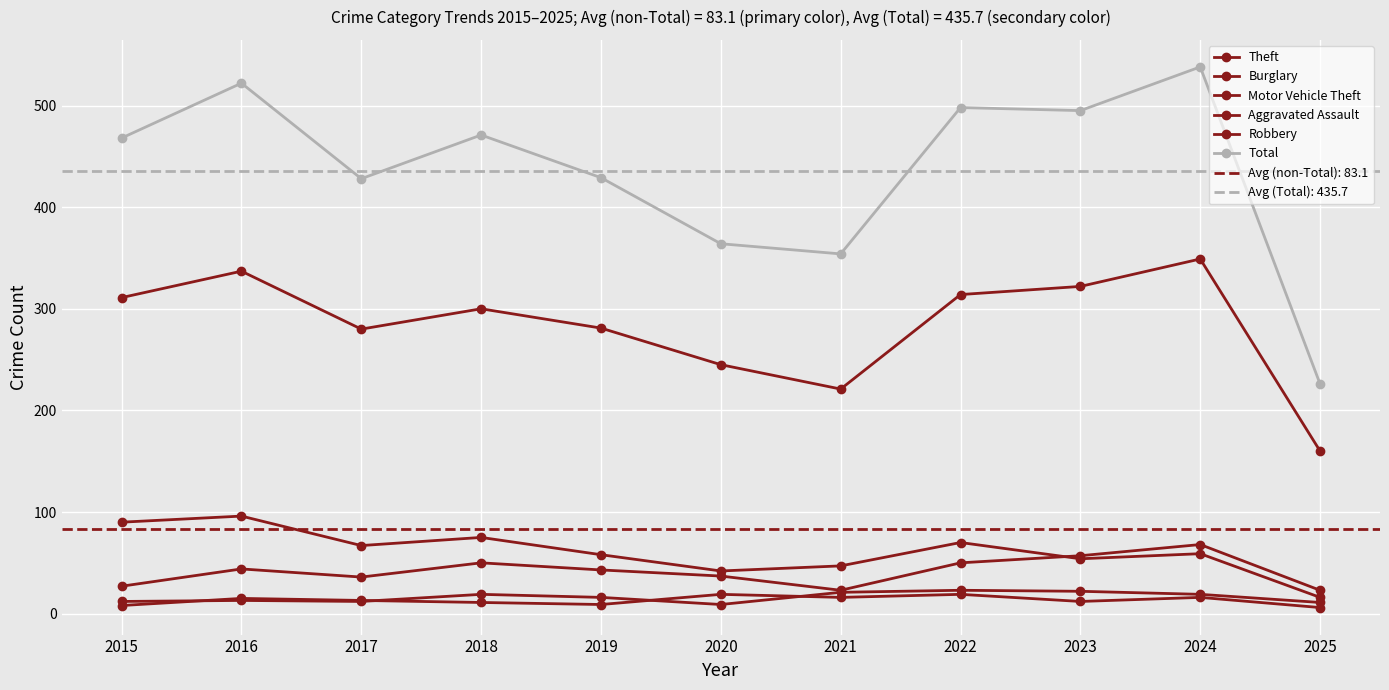

True or false: Aggravated Assault and Theft cross at least once.

False